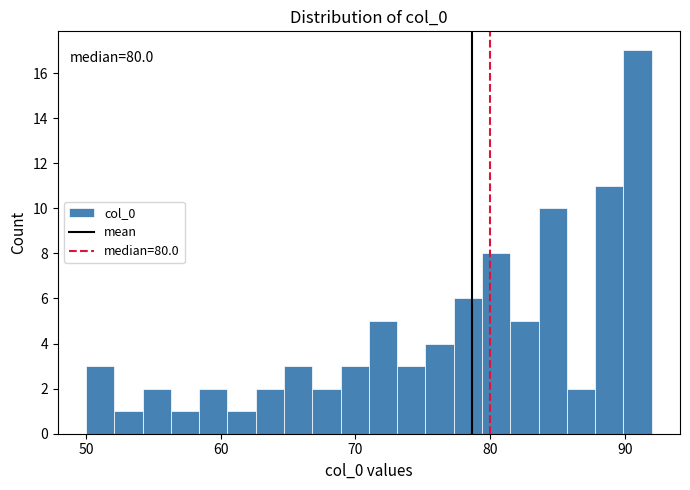

Around what value on the x-axis is the tallest bar? Give the approximate position of its centre, as read against the axis.

91